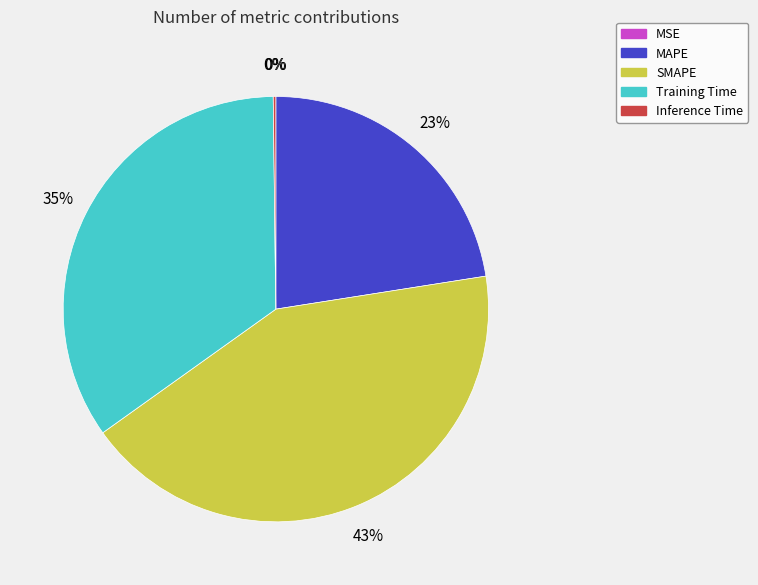

Between Training Time and MAPE, which is larger?

Training Time